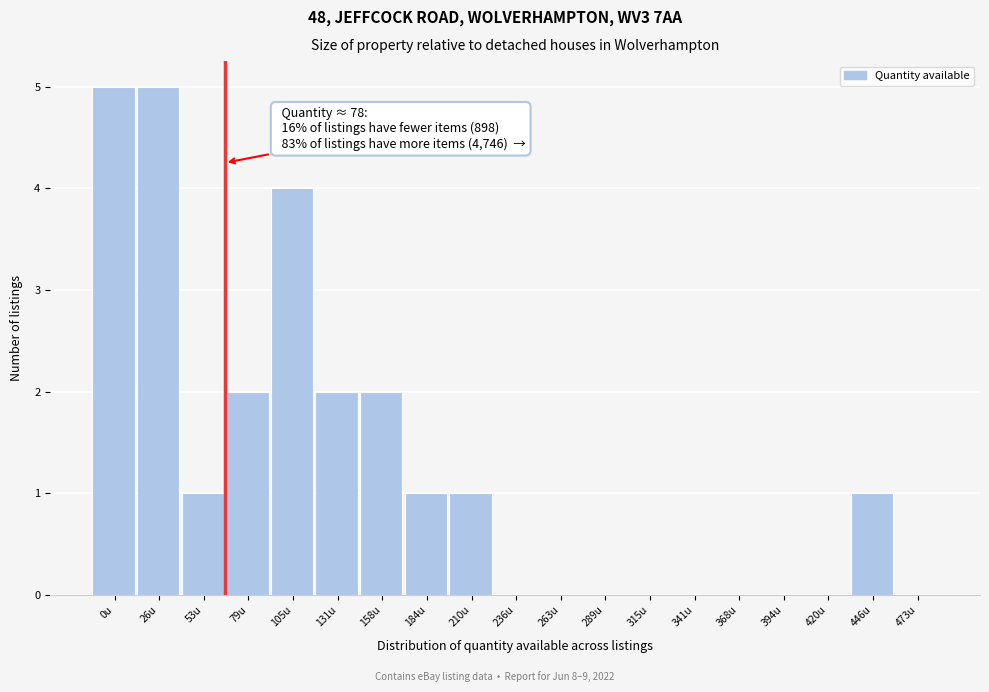

Reading left to right, extract all data points from this chart.

0u=5	26u=5	53u=1	79u=2	105u=4	131u=2	158u=2	184u=1	210u=1	236u=0	263u=0	289u=0	315u=0	341u=0	368u=0	394u=0	420u=0	446u=1	473u=0